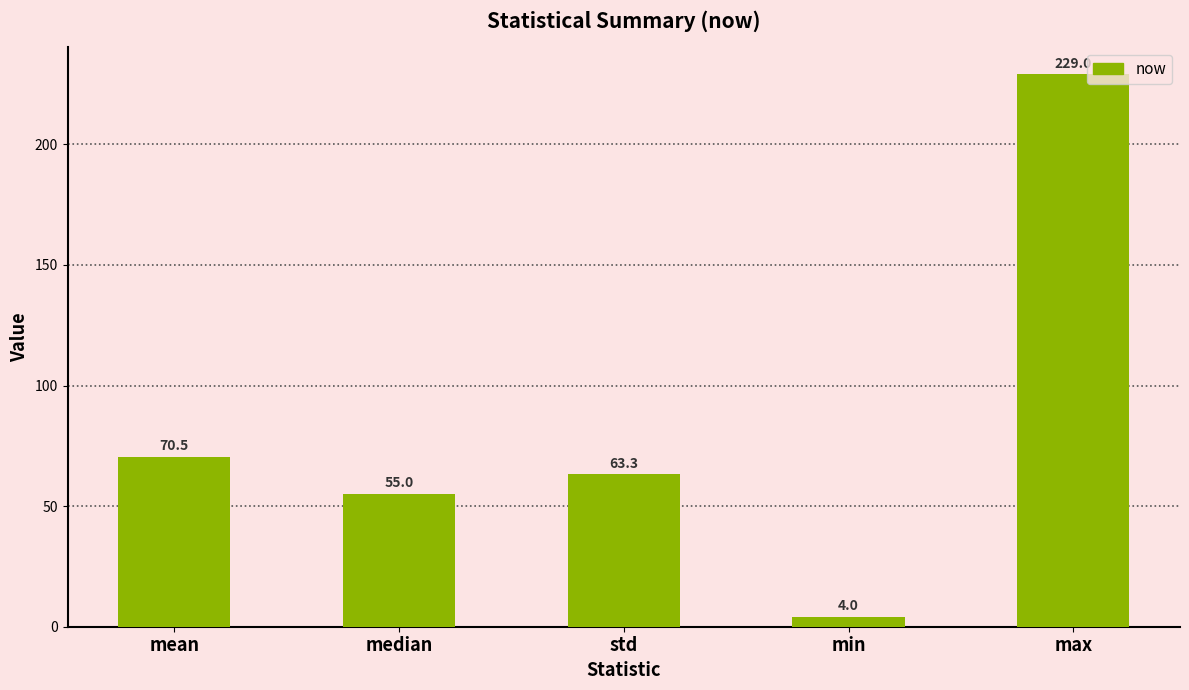

Reading left to right, what are all the values shown in this chart?

70.5	55.0	63.3	4.0	229.0